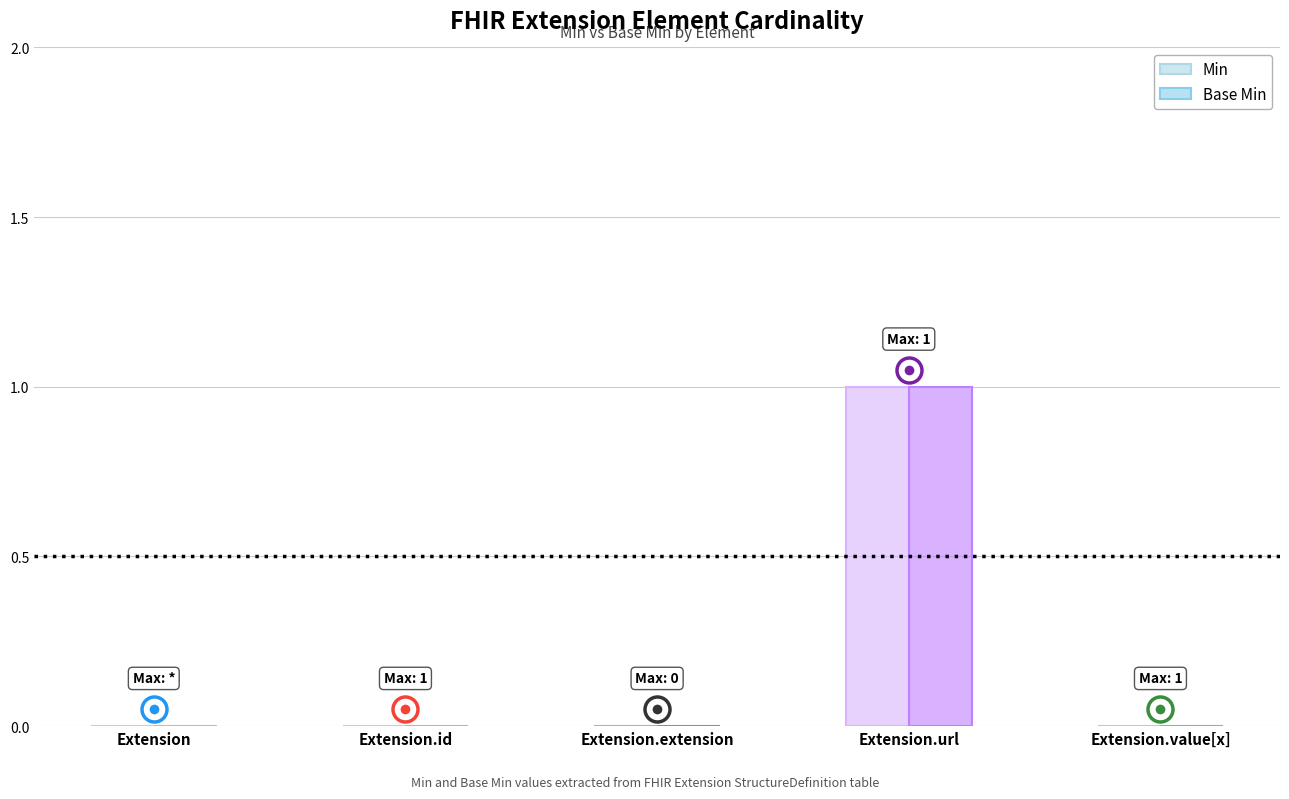

Reading left to right, extract all data points from this chart.

Min: 0	0	0	1	0
Base Min: 0	0	0	1	0